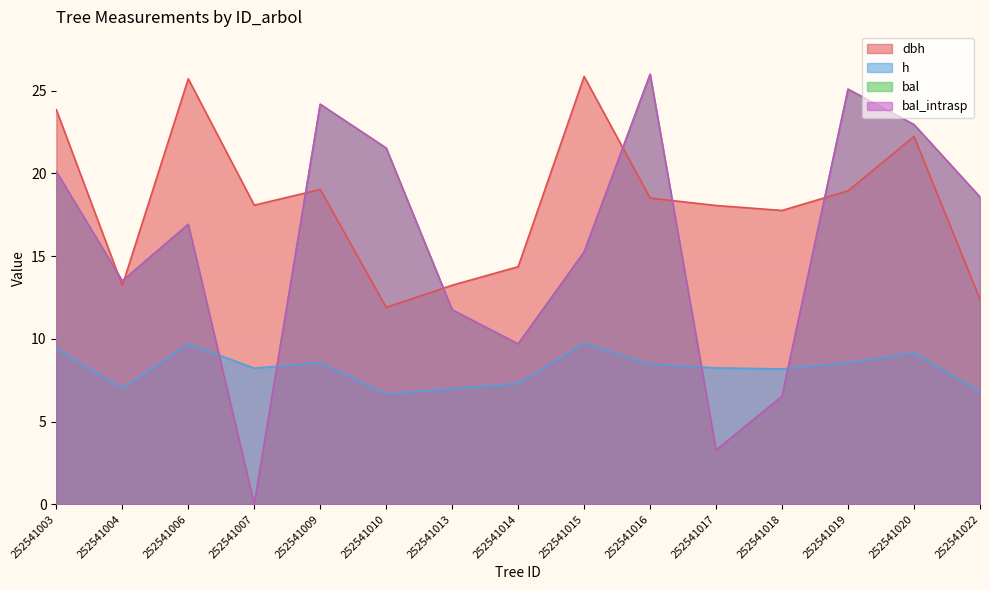

What is the difference between the second highest and second lowest values in the dbh series?

13.3